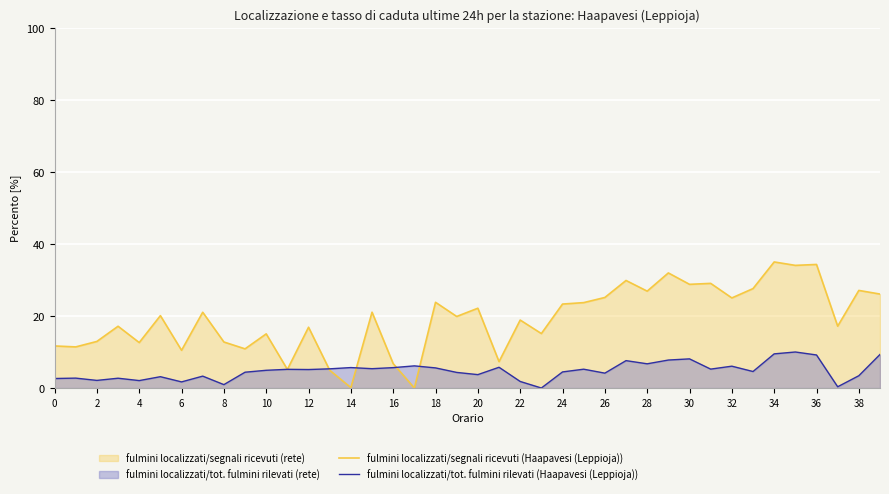

Which series has the widest spread of values?

fulmini localizzati/segnali ricevuti (Haapavesi (Leppioja))